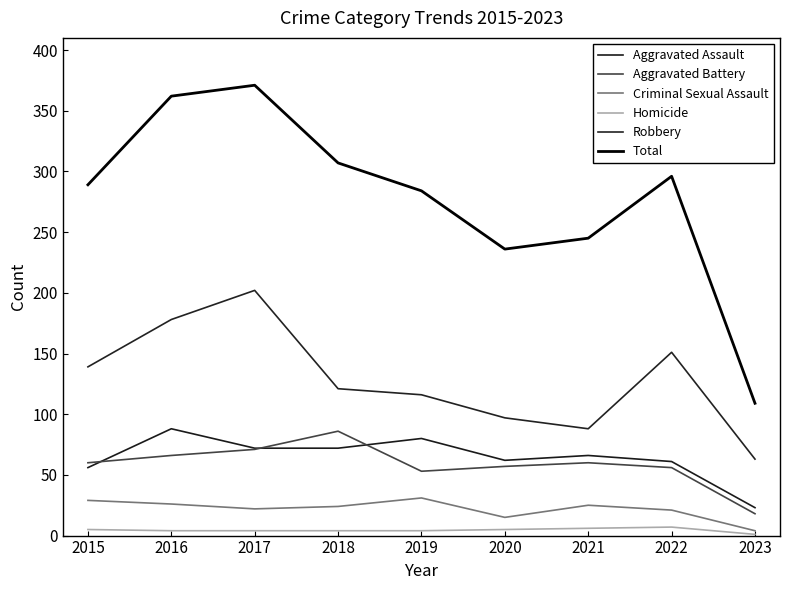

What is the spread (max minus min) of values at 2021?

239